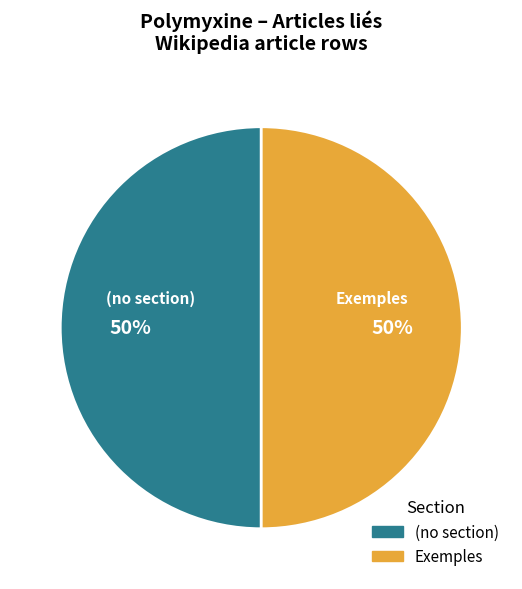

Do Exemples and (no section) together represent more than half of the pie?

Yes